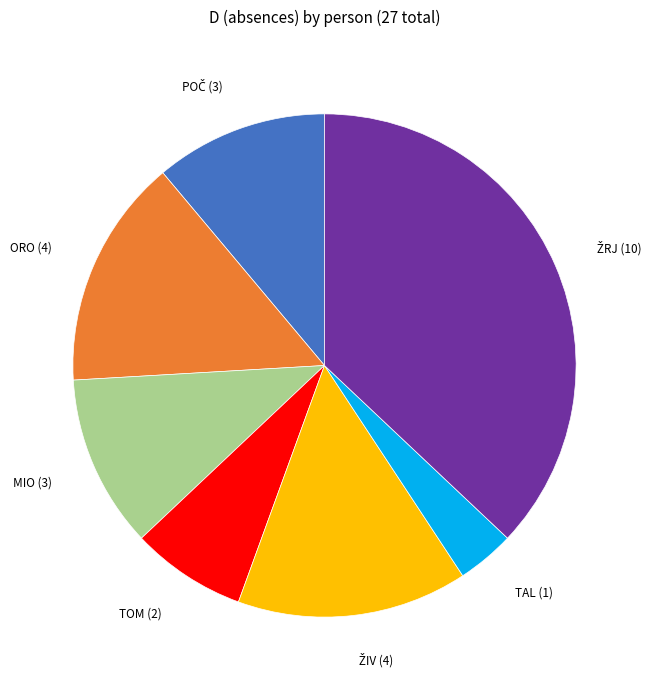

Is there a majority slice in this chart?

No